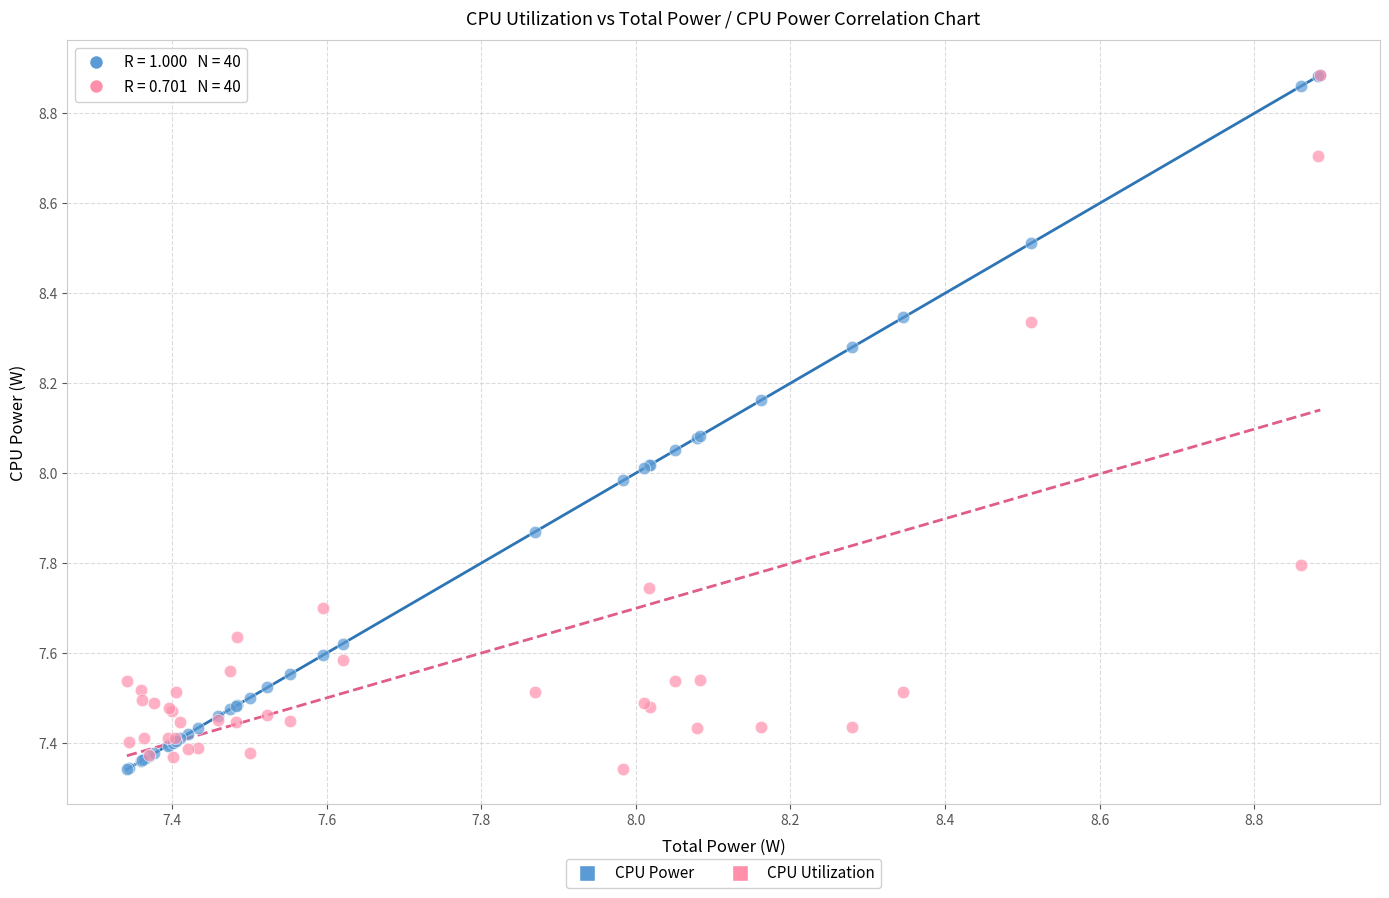

What are all the series names shown in the legend?

CPU Power, CPU Utilization